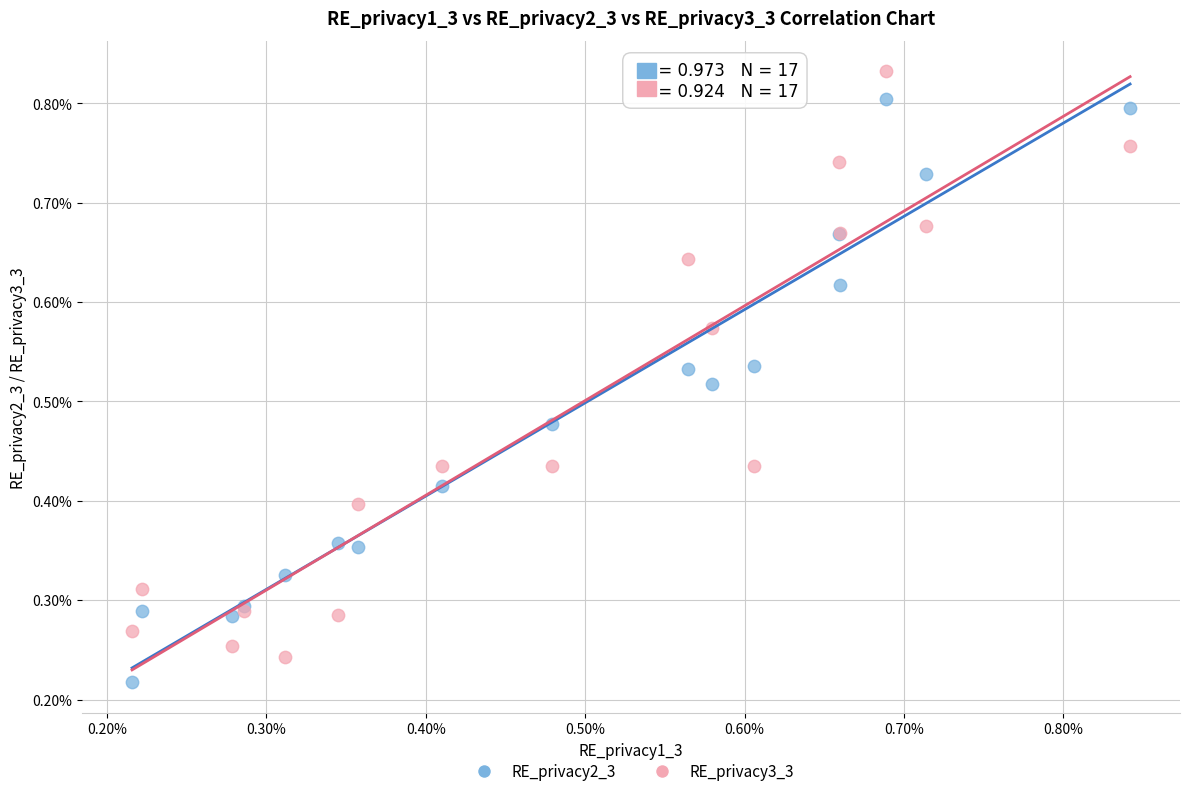

What are all the series names shown in the legend?

RE_privacy2_3, RE_privacy3_3